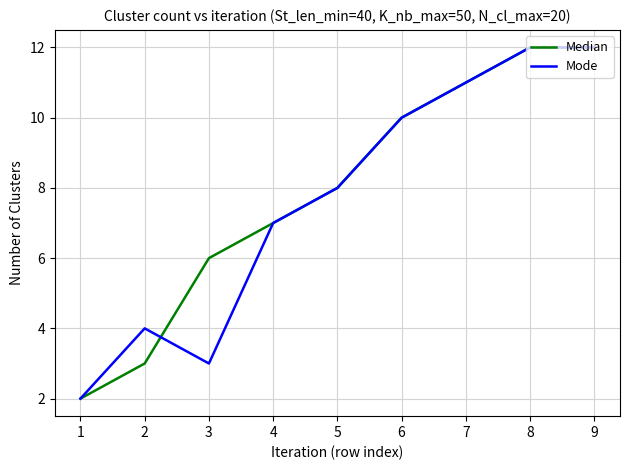

True or false: Median has a value of 12 at 9.

True